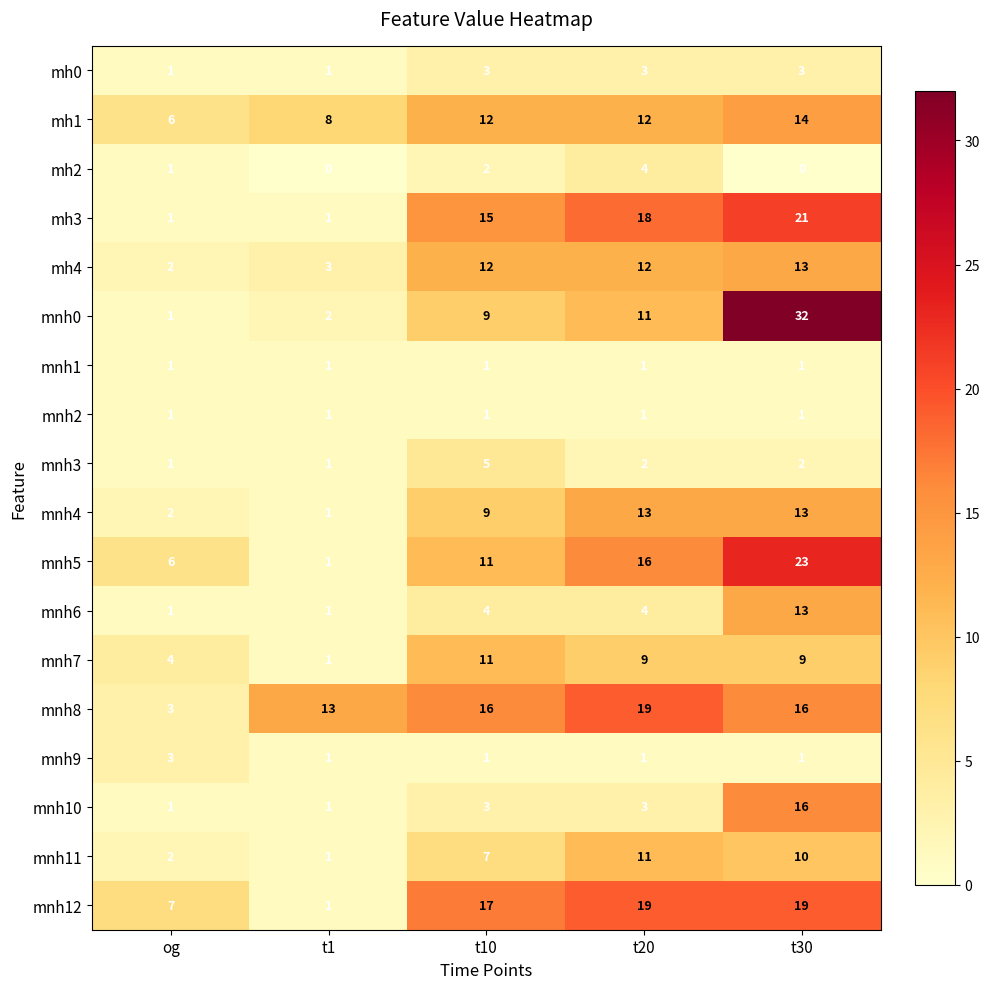

What is the difference between the highest and lowest values at t10?

16